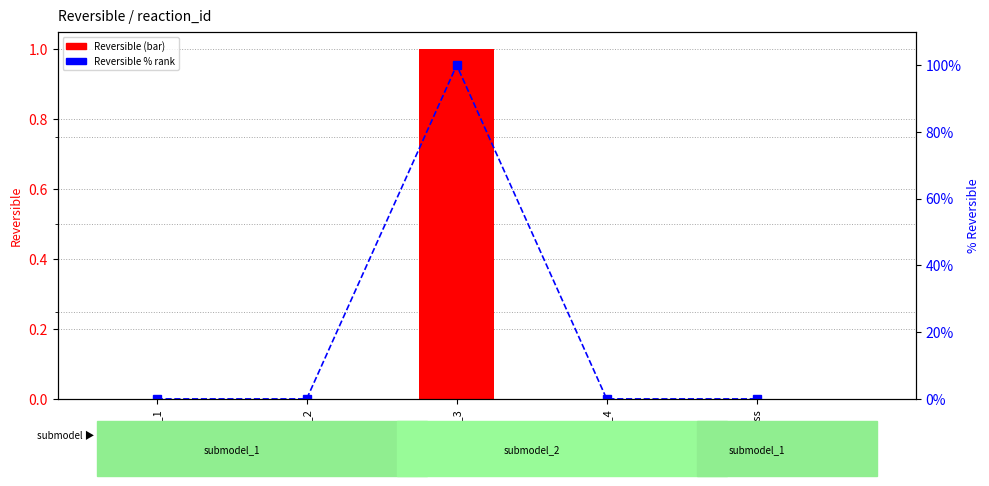

What is the label of the 5th bar from the left?

biomass